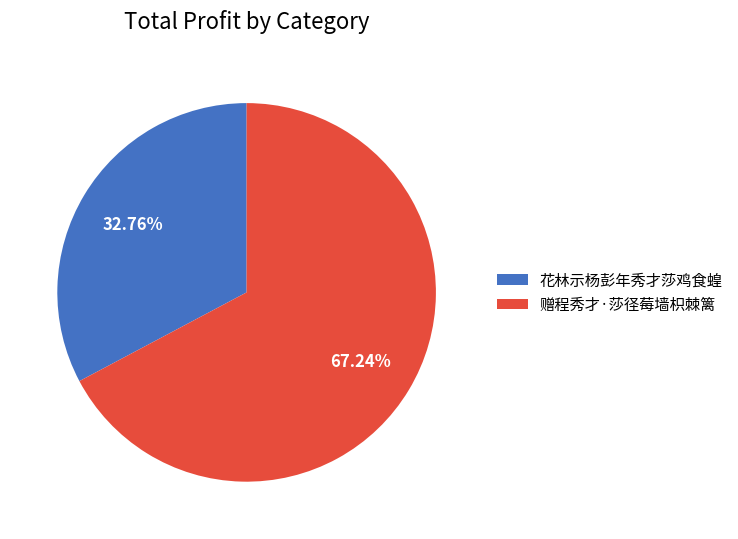

How many segments does this pie chart have?

2